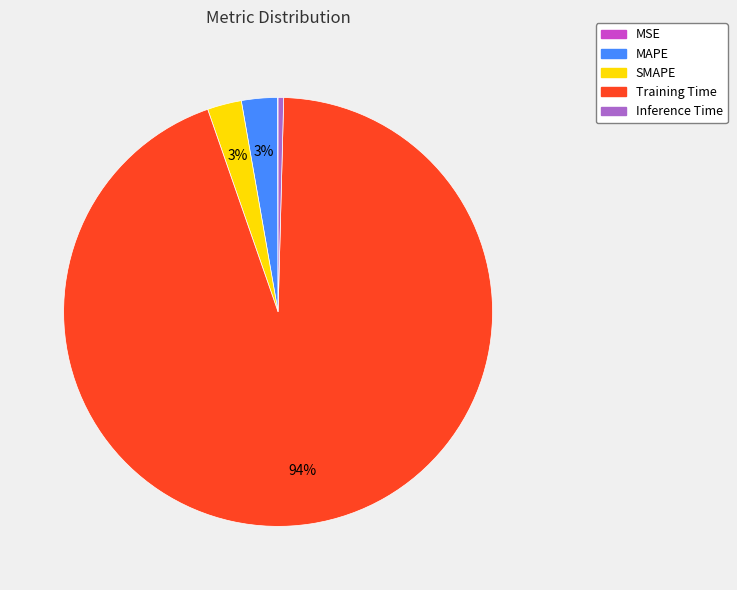

Combined, do SMAPE and Inference Time account for over 50%?

No